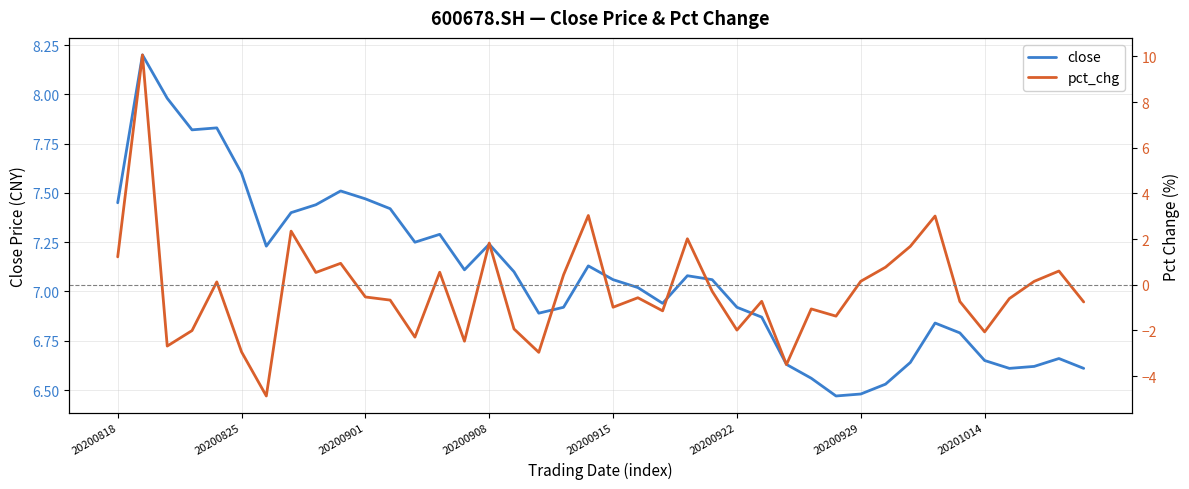

How many data points in pct_chg are above 0?

17